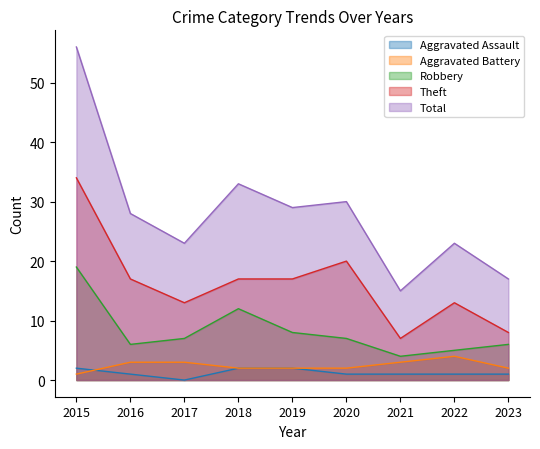

Reading left to right, what are all the values shown in this chart?

Aggravated Assault: 2015=2	2016=1	2017=0	2018=2	2019=2	2020=1	2021=1	2022=1	2023=1
Aggravated Battery: 2015=1	2016=3	2017=3	2018=2	2019=2	2020=2	2021=3	2022=4	2023=2
Robbery: 2015=19	2016=6	2017=7	2018=12	2019=8	2020=7	2021=4	2022=5	2023=6
Theft: 2015=34	2016=17	2017=13	2018=17	2019=17	2020=20	2021=7	2022=13	2023=8
Total: 2015=56	2016=28	2017=23	2018=33	2019=29	2020=30	2021=15	2022=23	2023=17